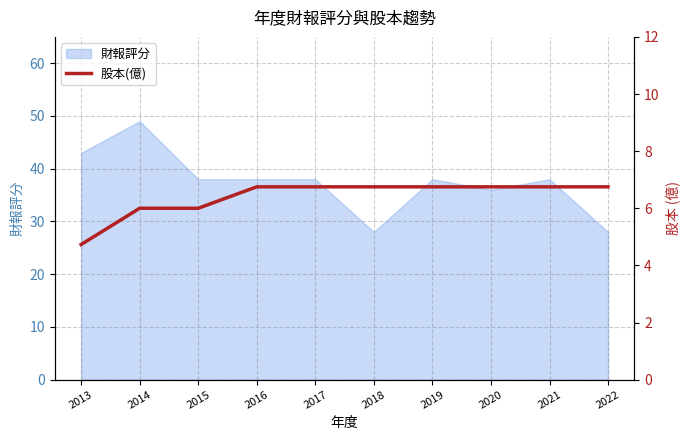

Is it true that the value at 2019 is 6.8?

True